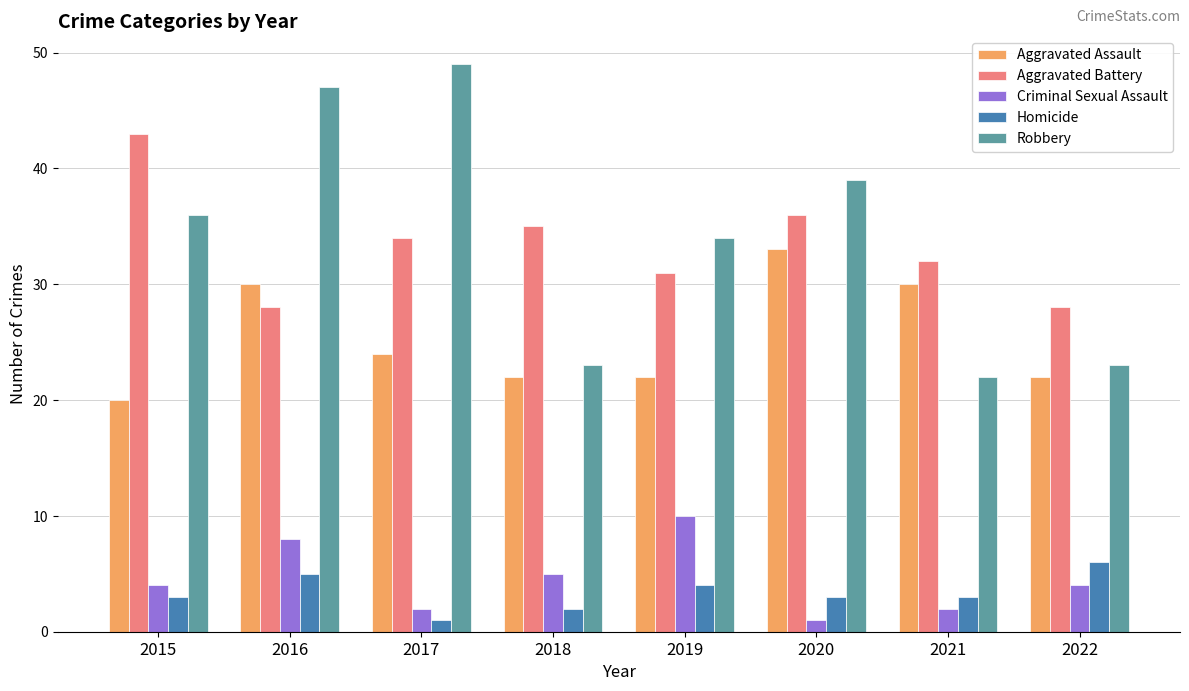

At which label does Aggravated Battery first exceed 34?

2015